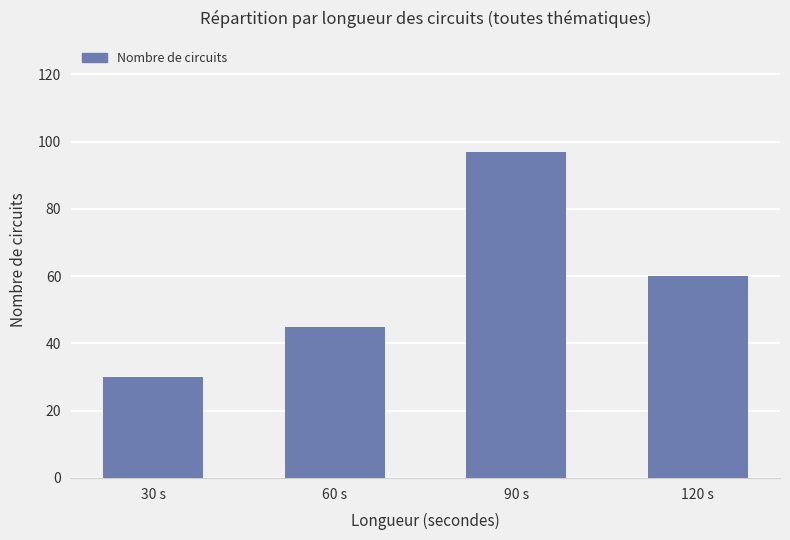

Reading left to right, extract all data points from this chart.

30	45	97	60